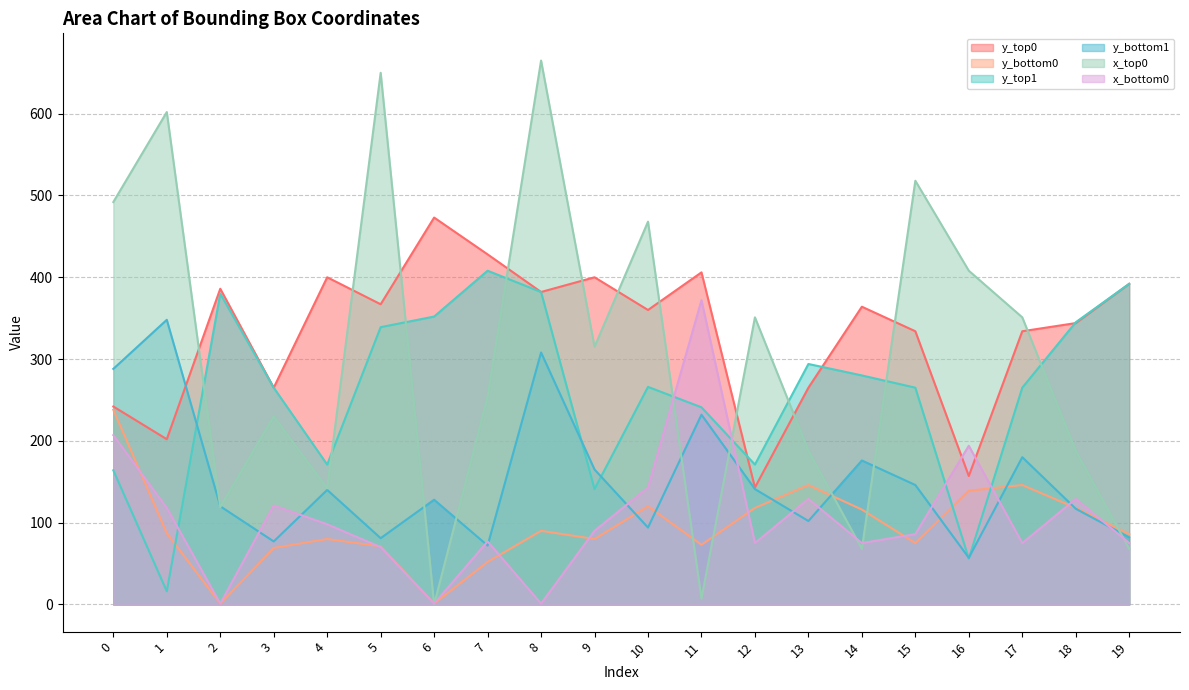

What is the difference between the x_top0 values at 10 and 16?

60